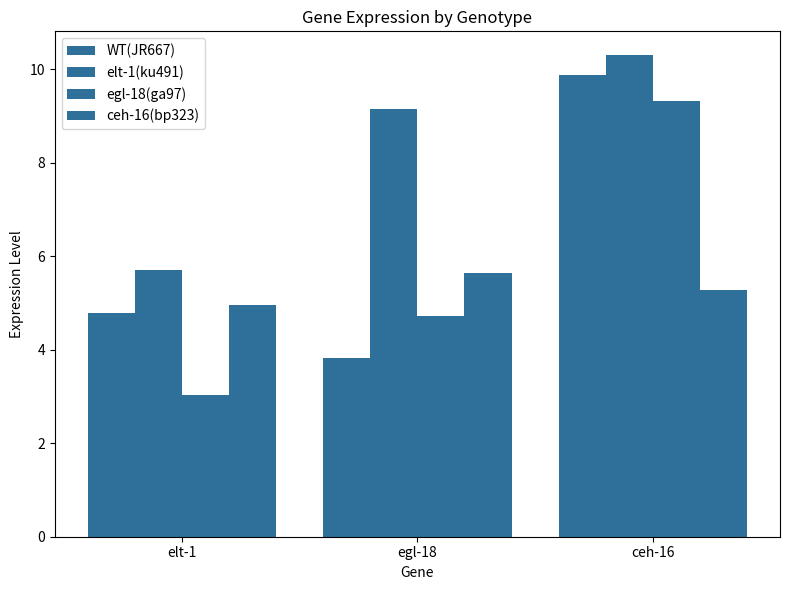

How many data points in elt-1(ku491) are above 9?

2